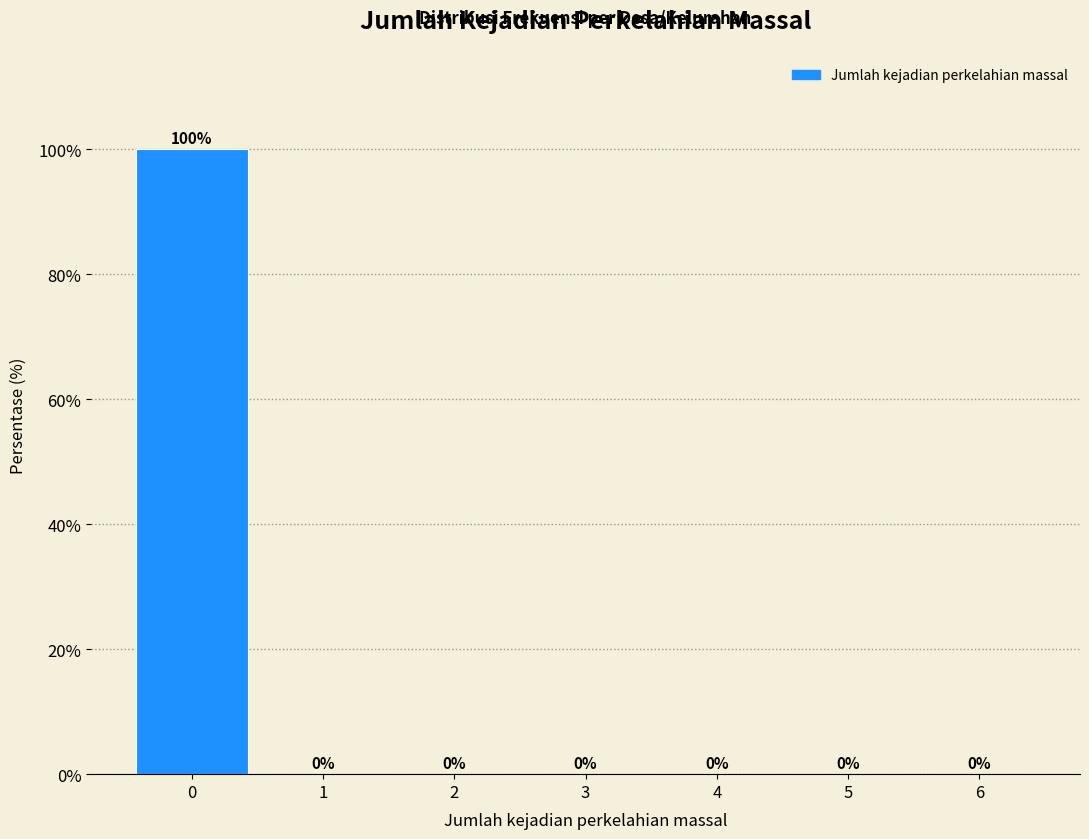

Reading right to left, transcribe all the data shown in this chart.

6=0	5=0	4=0	3=0	2=0	1=0	0=100